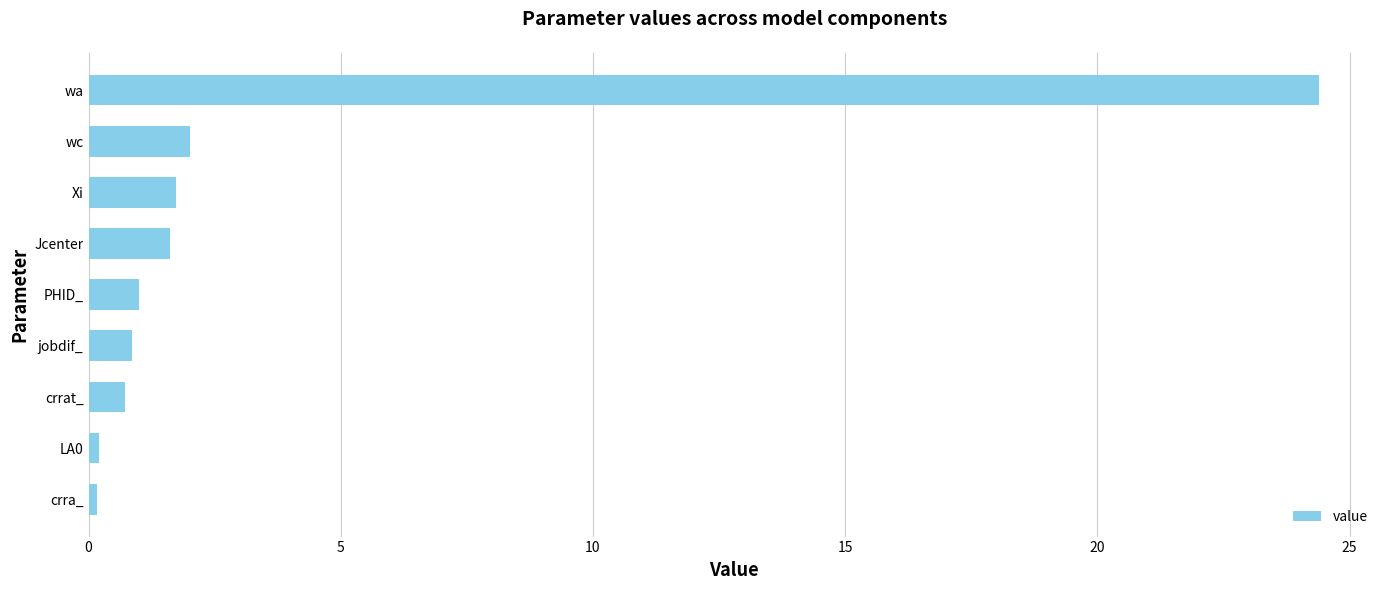

What is the average value?

3.6